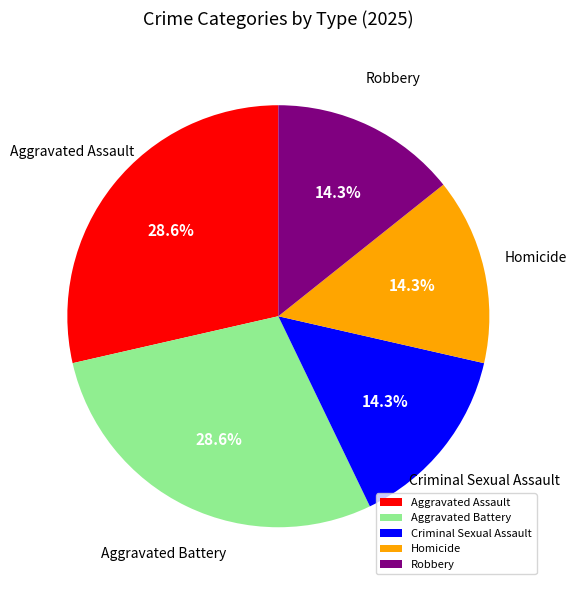

What is the ratio of the value at Robbery to the value at Aggravated Battery?

0.5